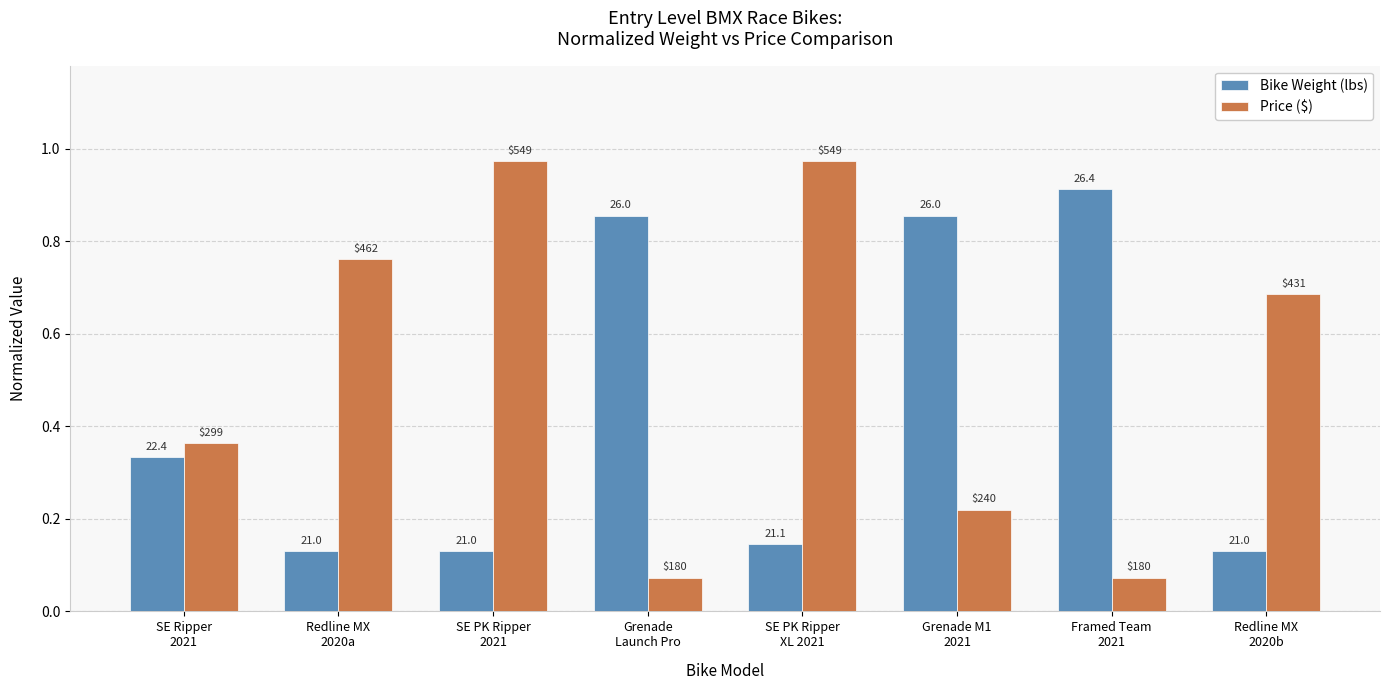

The value of Bike Weight (lbs) at Framed Team
2021 is 0.9. True or false?

True